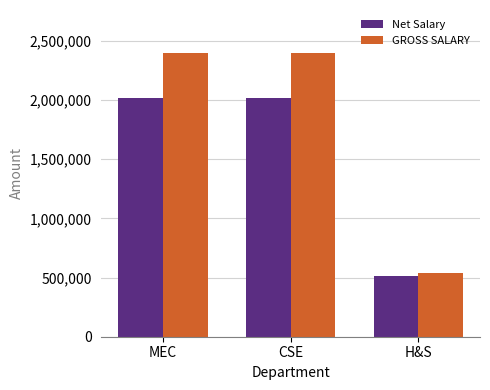

Rank the series by their maximum value, from highest to lowest.

GROSS SALARY, Net Salary